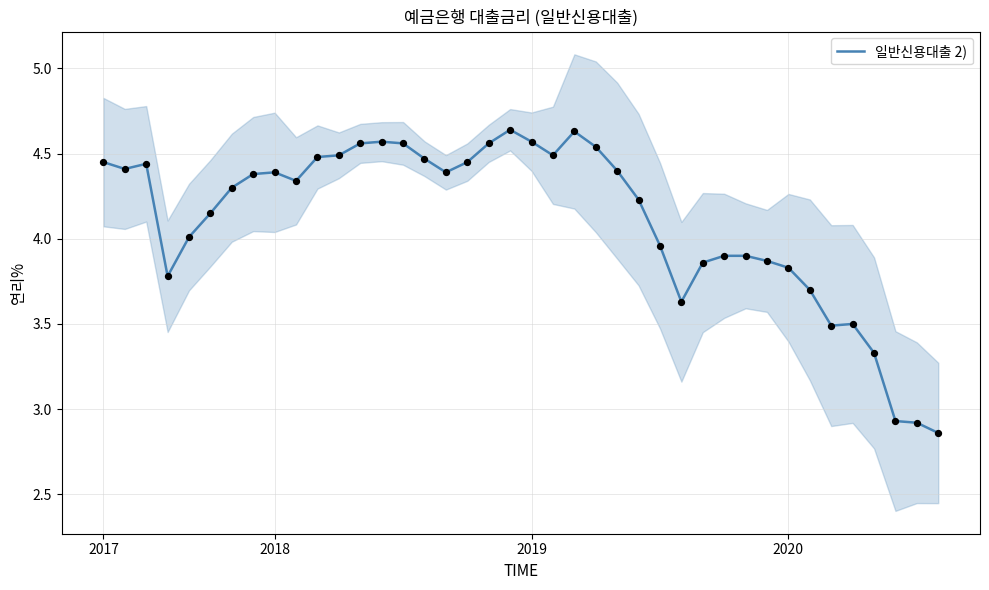

What is the change in value from 18 to 32?

-0.7